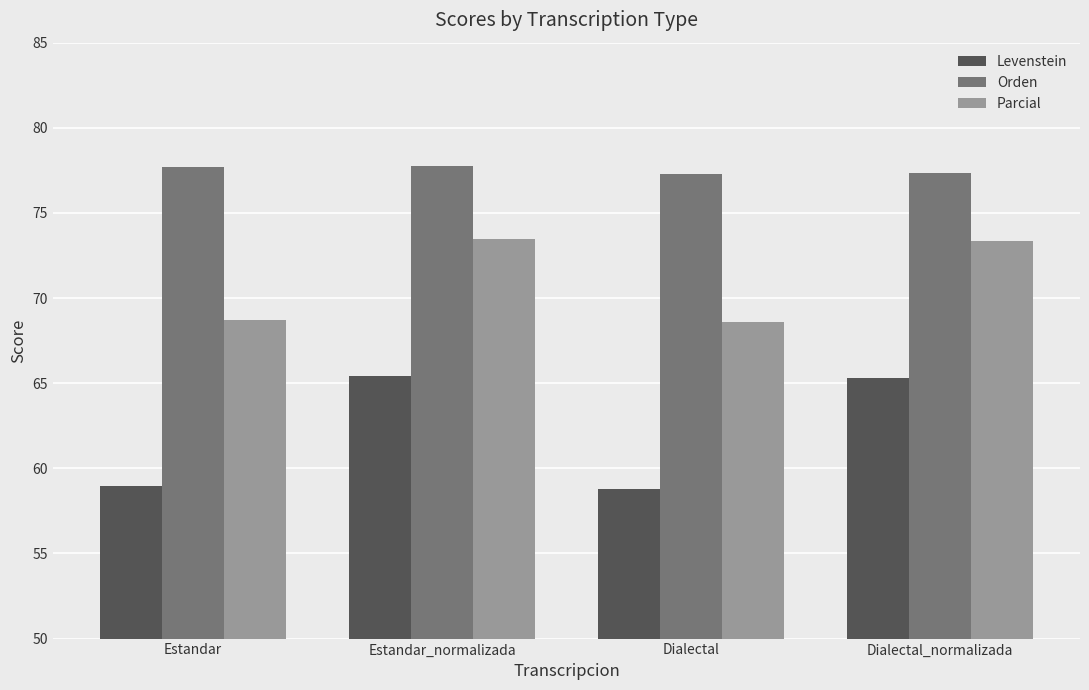

What is the minimum value shown in the chart?

58.8